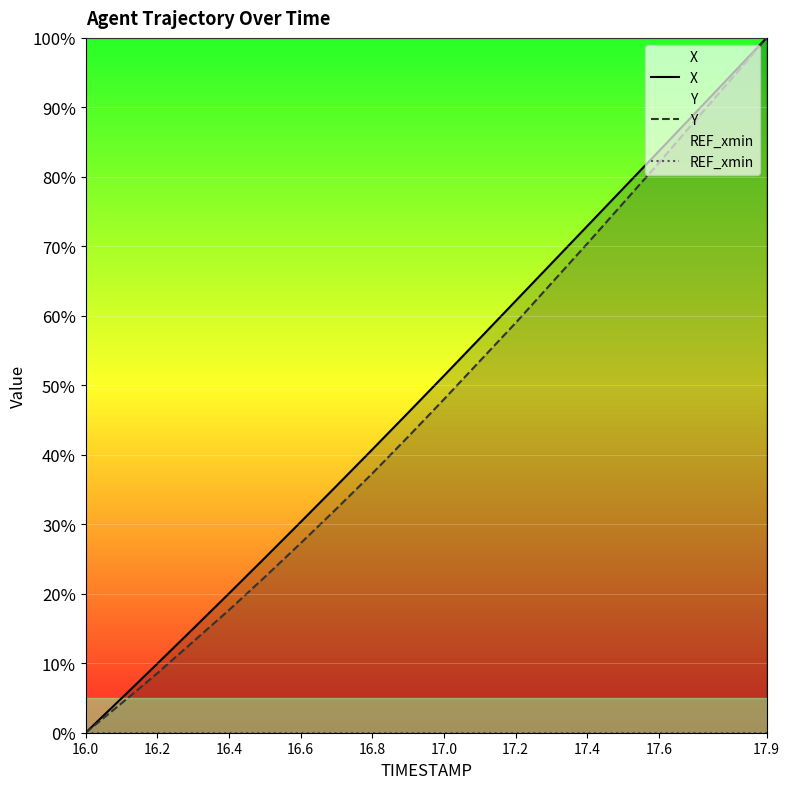

The value of Y at 17.9 is 100.0. True or false?

True